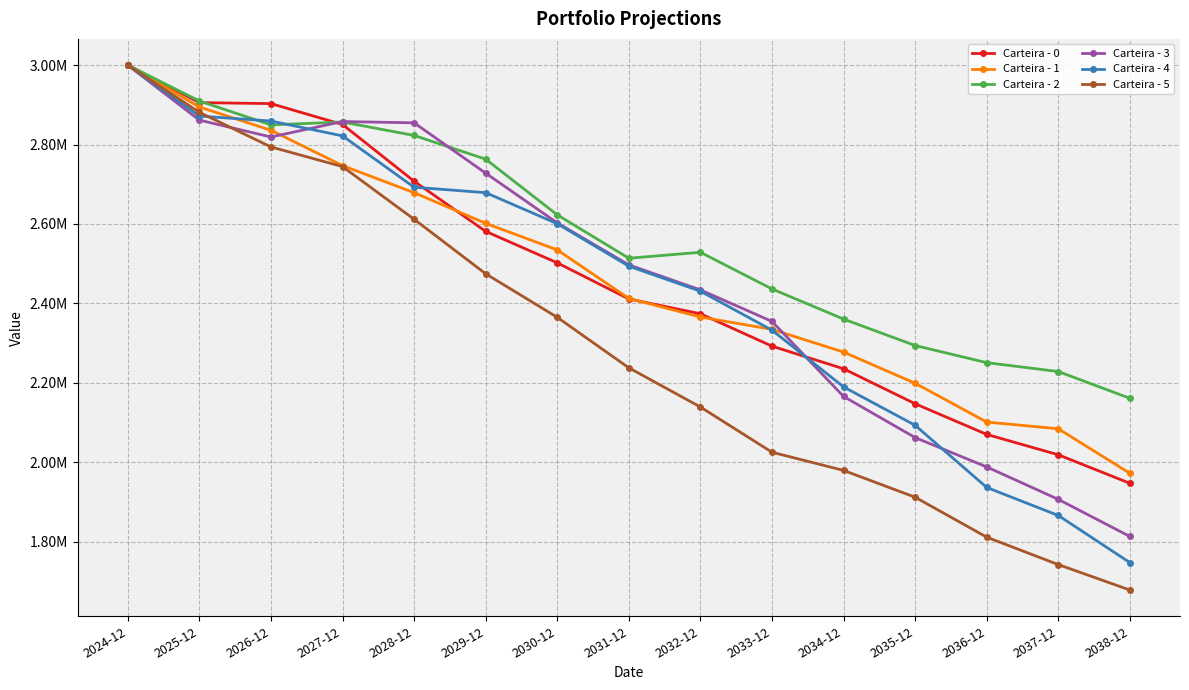

Is this an area chart (filled region under the line)?

No